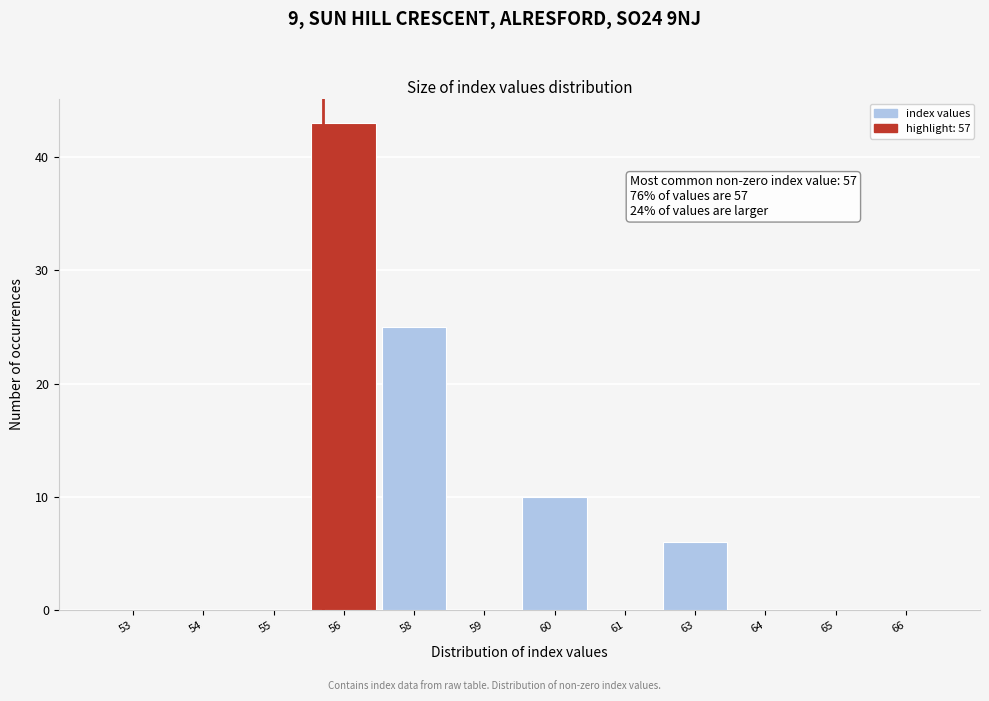

Reading left to right, transcribe all the data shown in this chart.

53=0	54=0	55=0	56=43	58=25	59=0	60=10	61=0	63=6	64=0	65=0	66=0